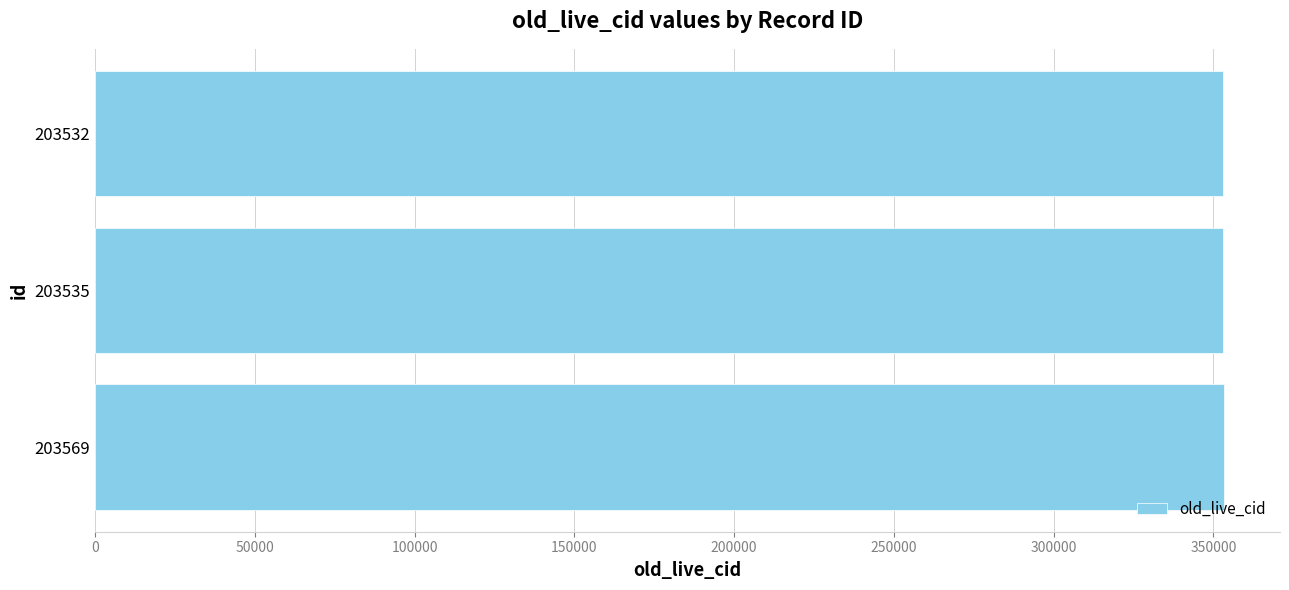

What is the greatest value displayed?

353198